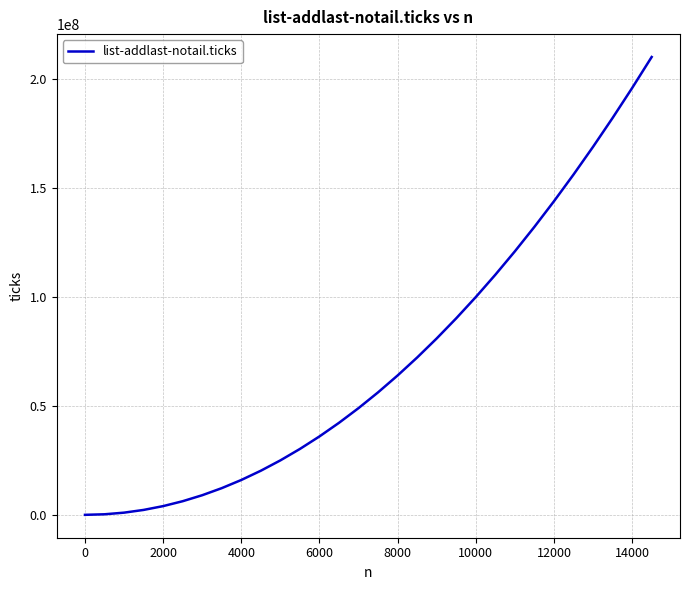

What is the greatest value displayed?

210293500